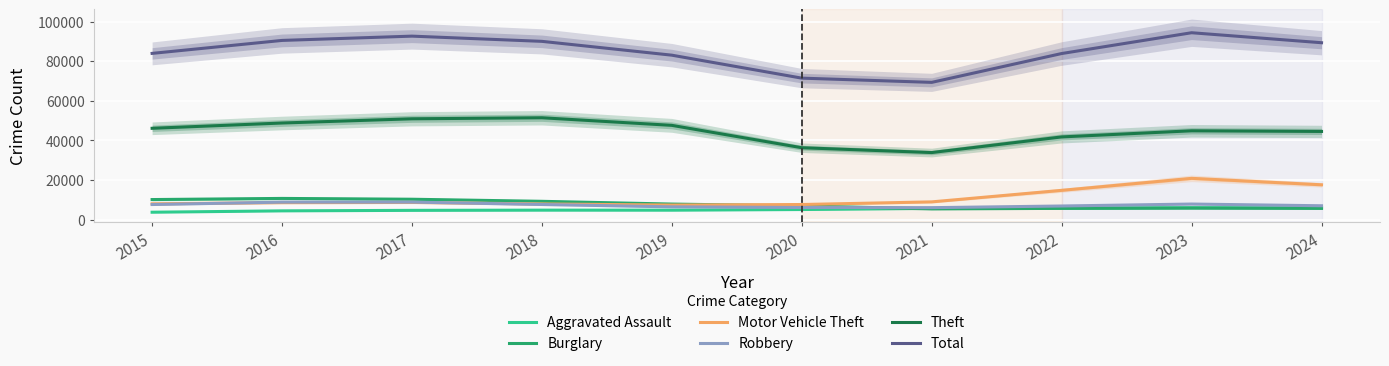

Where do Motor Vehicle Theft and Robbery first cross each other?

2015 and 2016